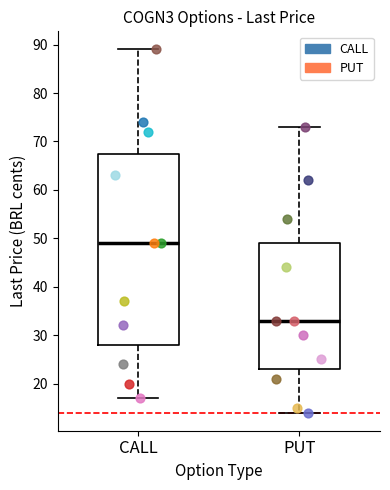

Reading left to right, transcribe this box plot: for each box, give where its median line is, the range the box spans, and where its two whiskers end, as read against the y-axis. The values are not printed on the chart, so give them approximately, as read against the axis.

CALL: median 49, box 28 to 68, whiskers 17 to 89
PUT: median 33, box 23 to 49, whiskers 14 to 73